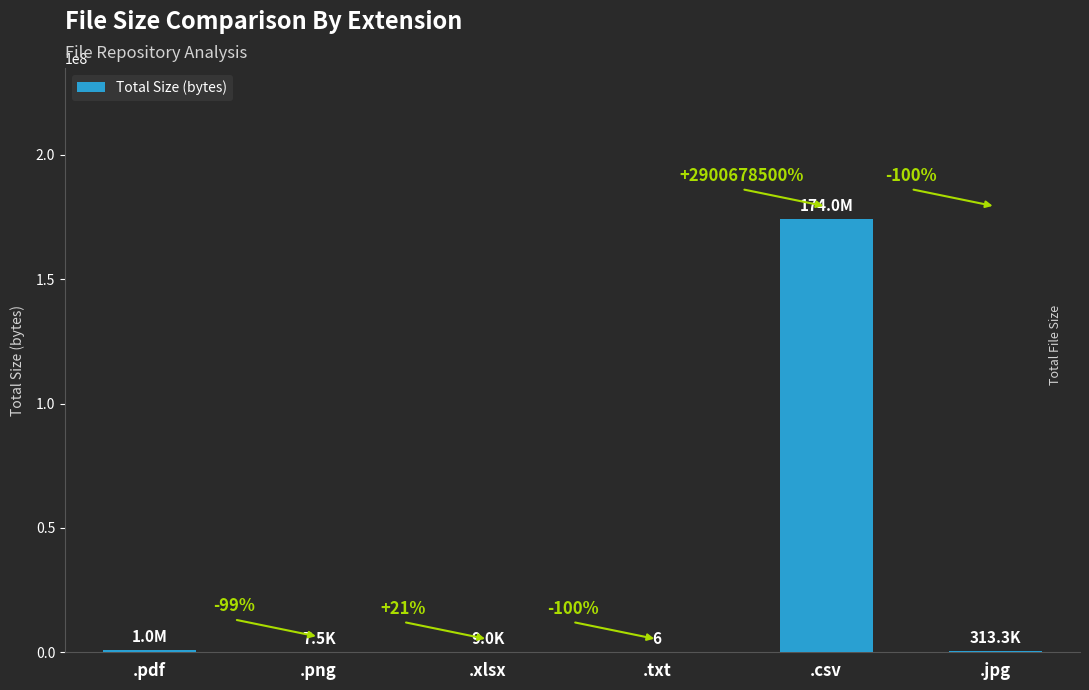

Reading left to right, what are all the values shown in this chart?

.pdf=1016647	.png=7468	.xlsx=9049	.txt=6	.csv=174040716	.jpg=313325